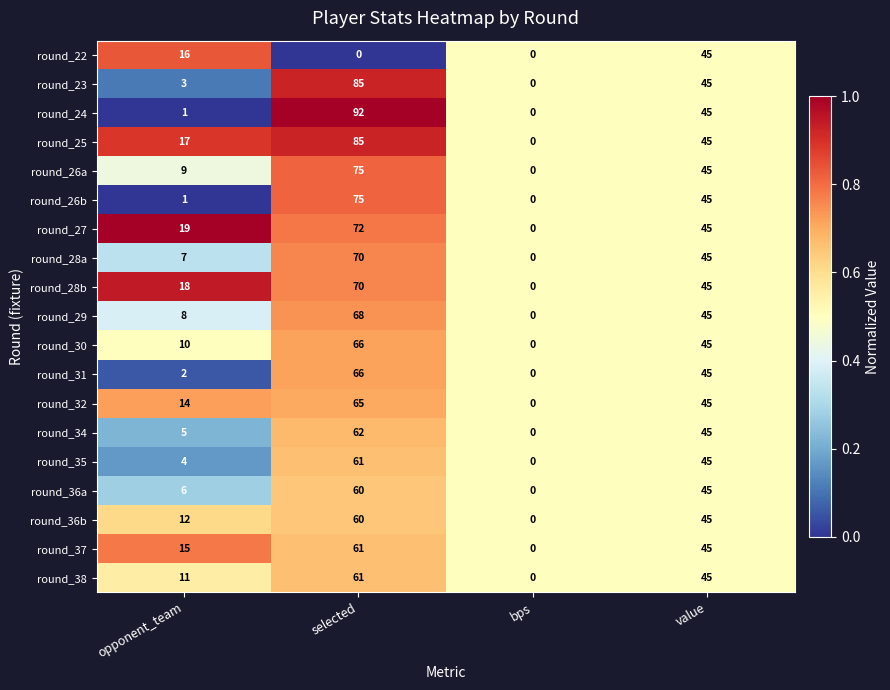

What is the total value across all series at opponent_team?

178